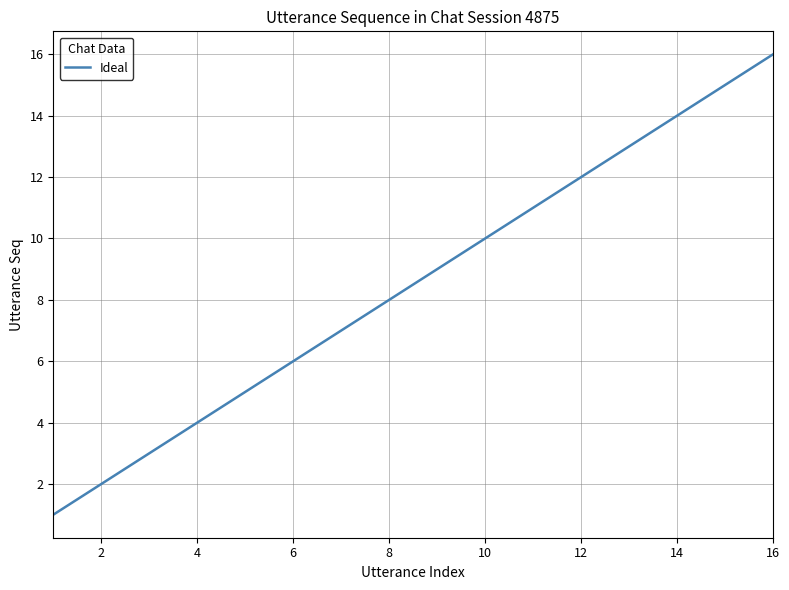

What is the difference between the maximum and minimum values?

15